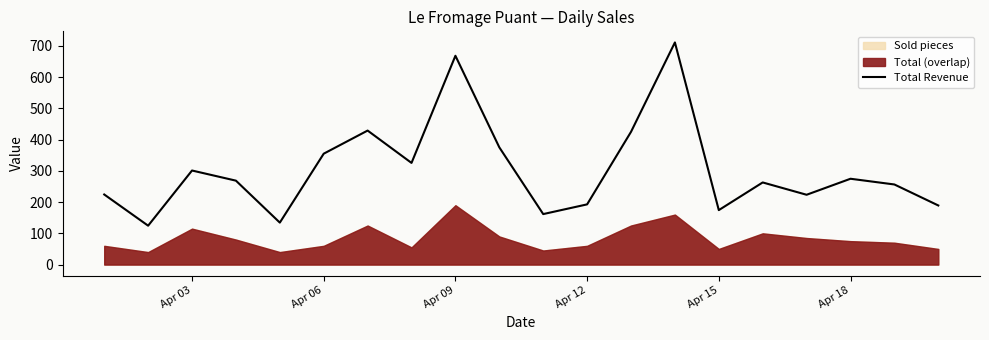

What is the lowest value of the Total Revenue series?

124.5